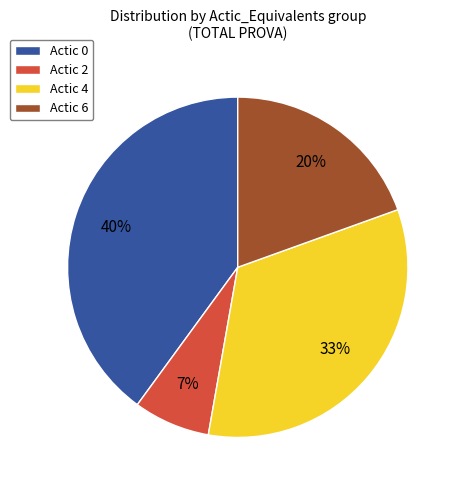

How many segments does this pie chart have?

4